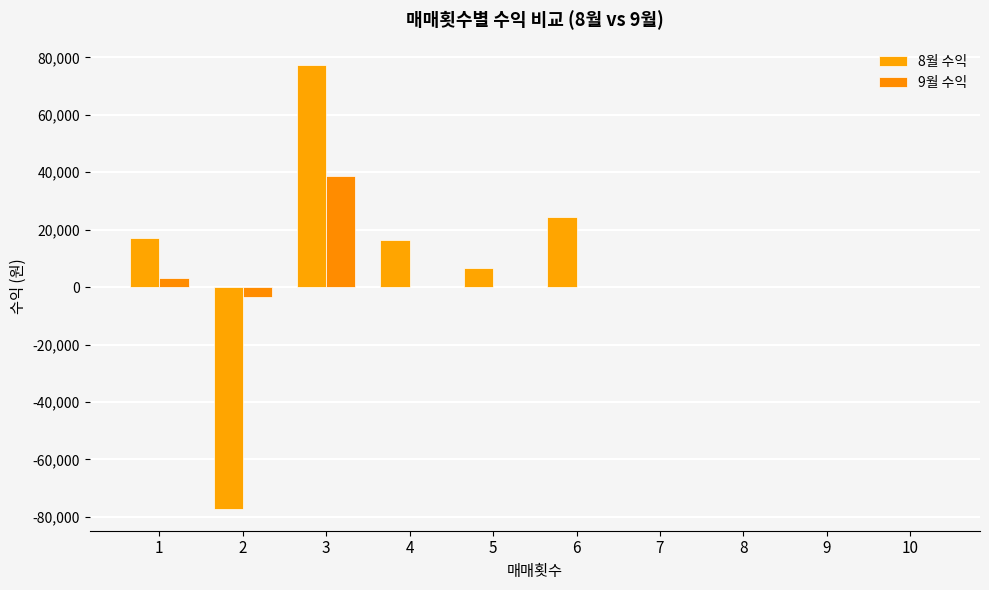

How many groups of bars are there?

10